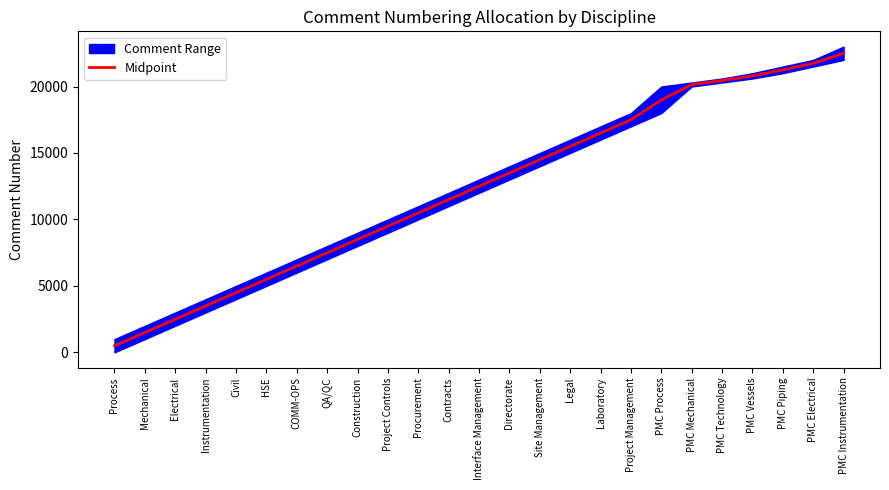

What is the sum of the values at Electrical and QA/QC?

10001.0